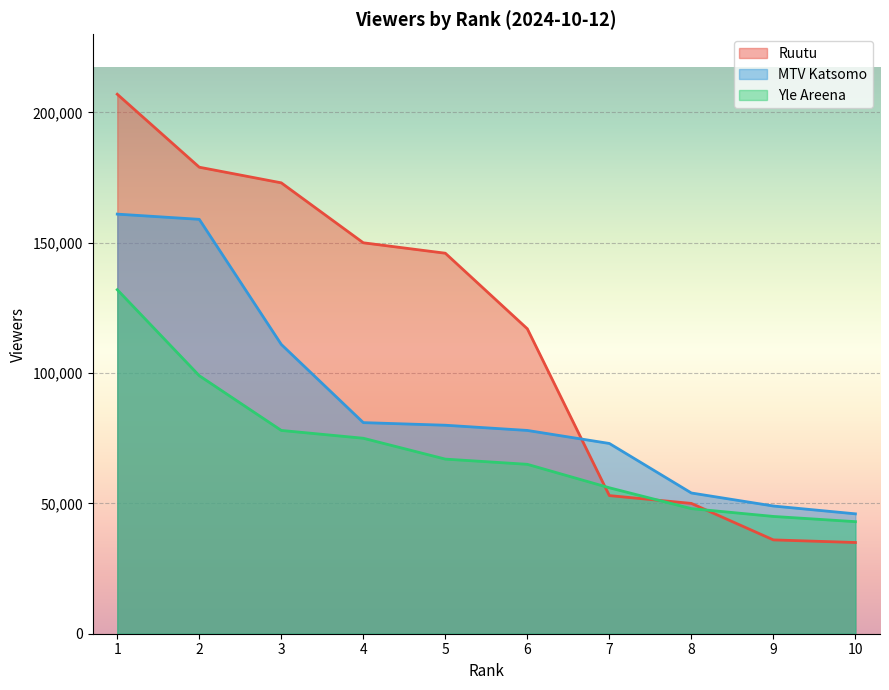

At how many categories does at least one series exceed 109642?

6